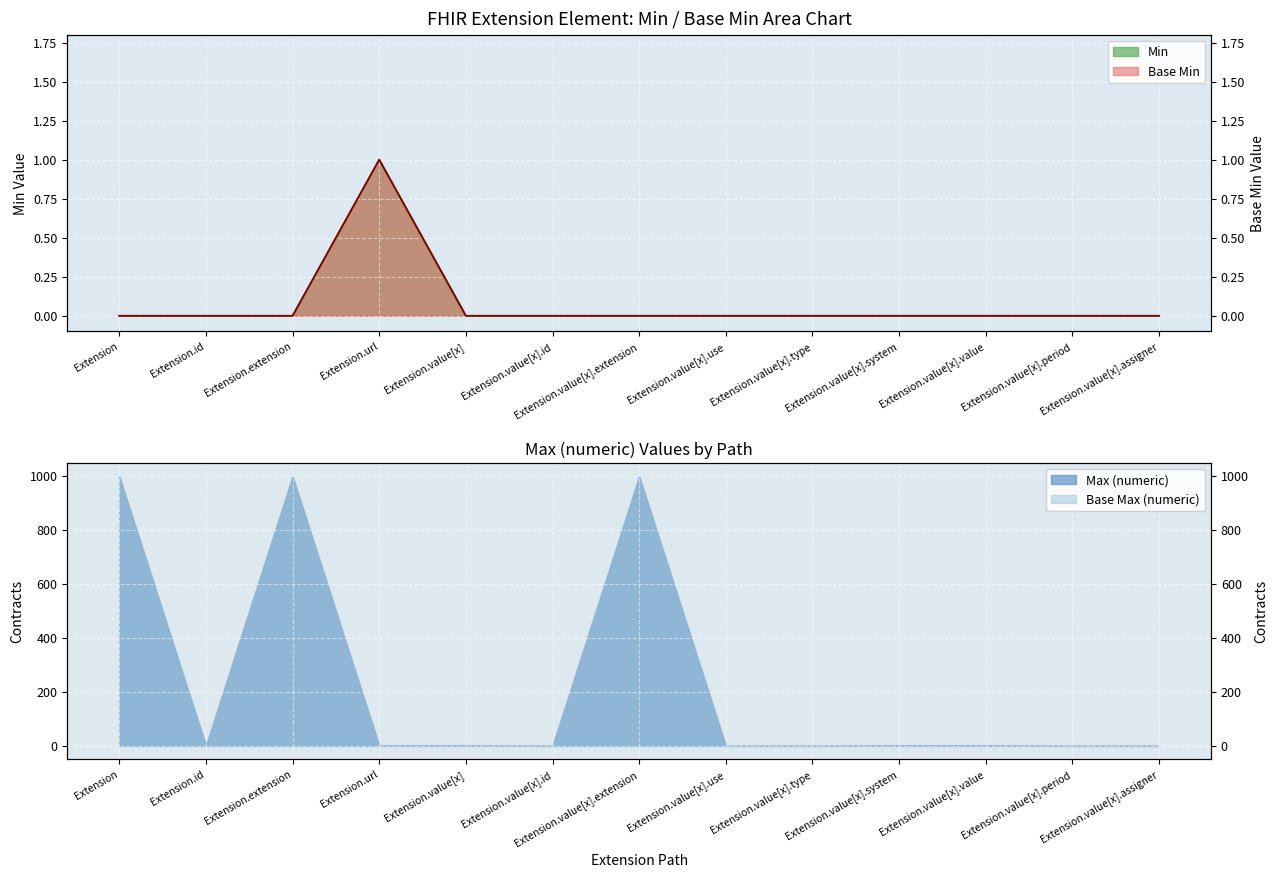

What position from the left is Extension.value[x].system?

10